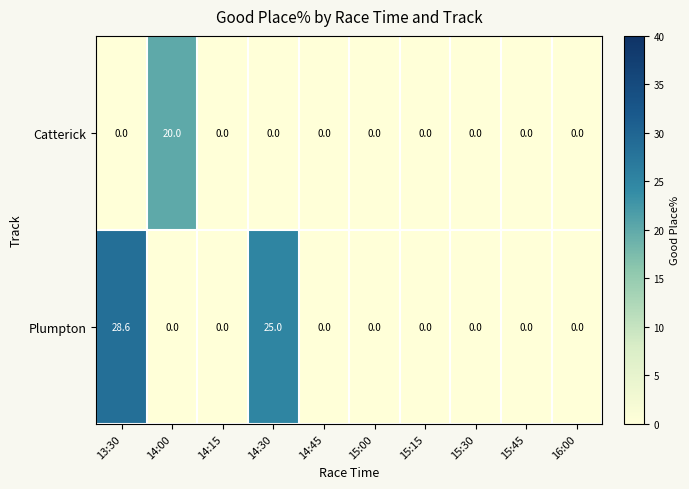

What is the sum of all Catterick values?

20.0